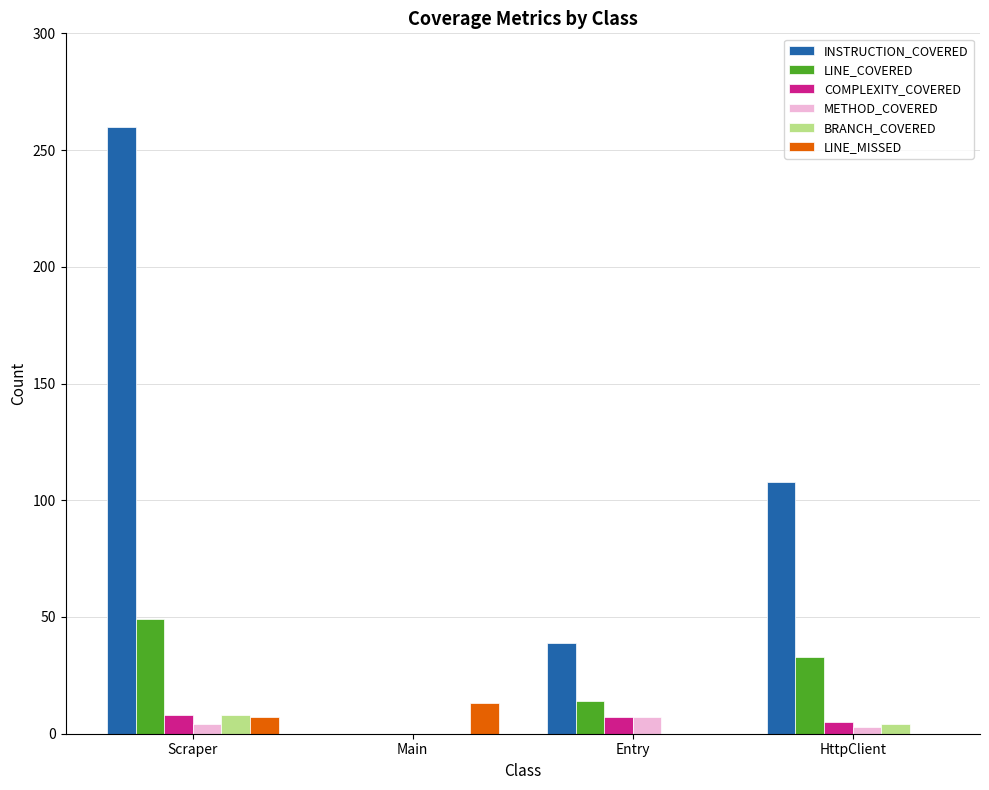

What is the maximum value for BRANCH_COVERED?

8